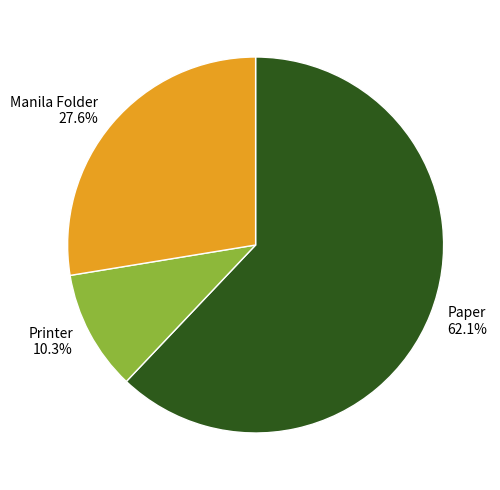

True or false: Printer accounts for 10% of the total.

True